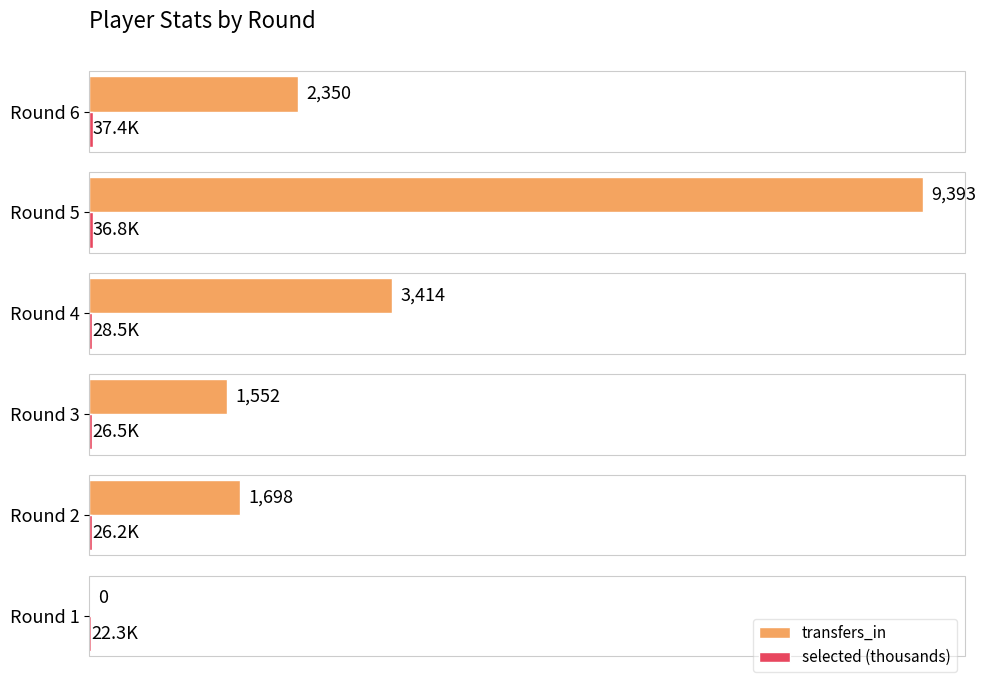

Which series changed the most between Round 1 and Round 6?

transfers_in